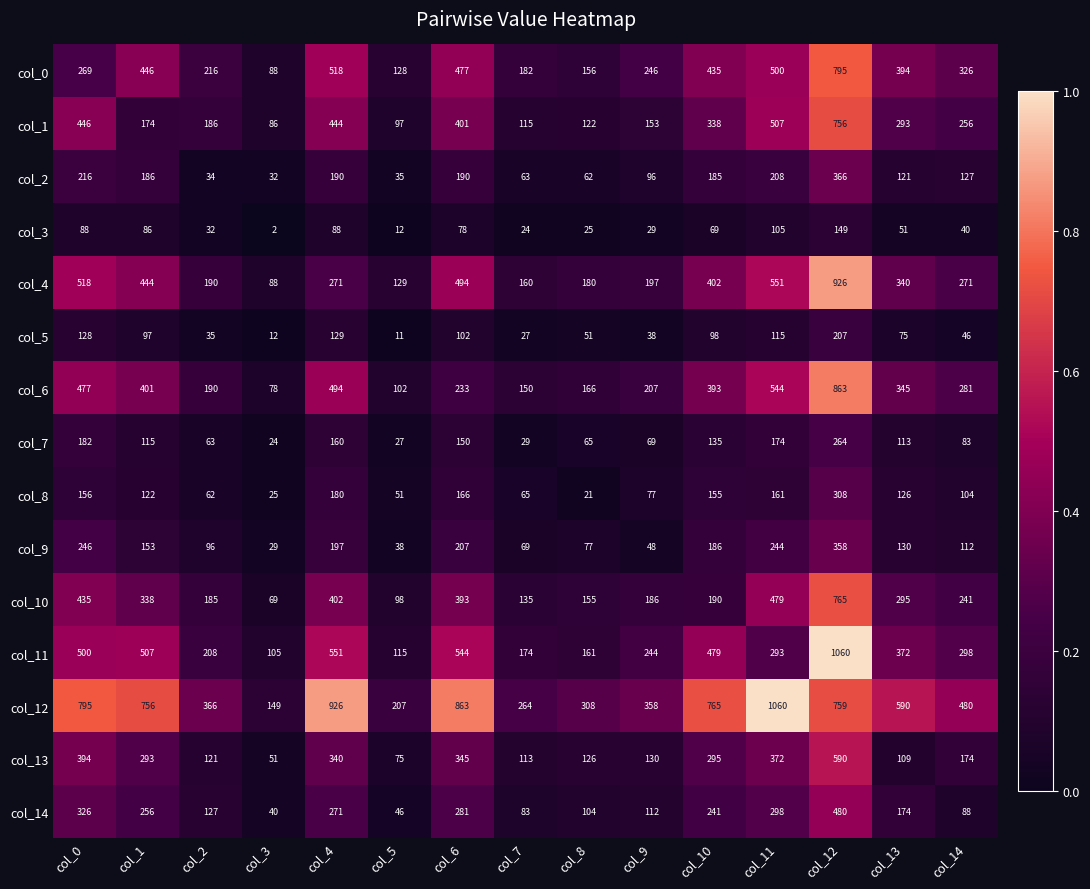

Which label corresponds to the smallest value in the chart?

col_3